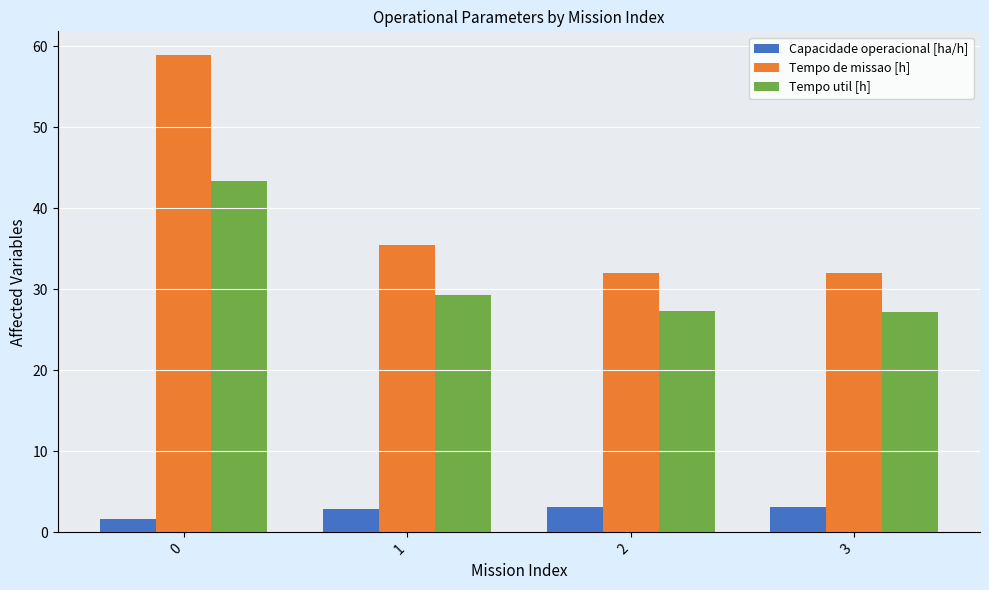

What are all the series names shown in the legend?

Capacidade operacional [ha/h], Tempo de missao [h], Tempo util [h]